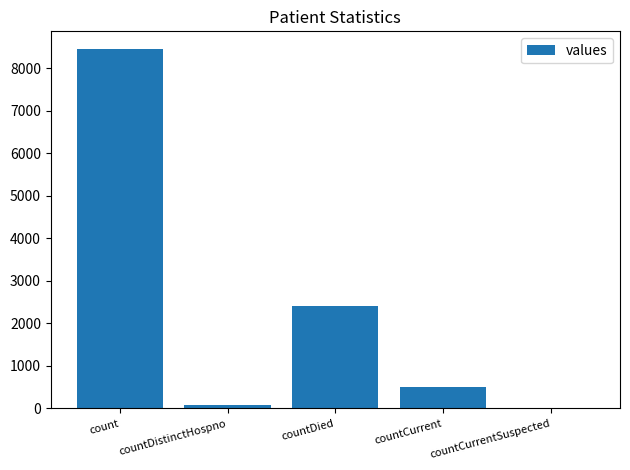

What is the sum of all values?

11459